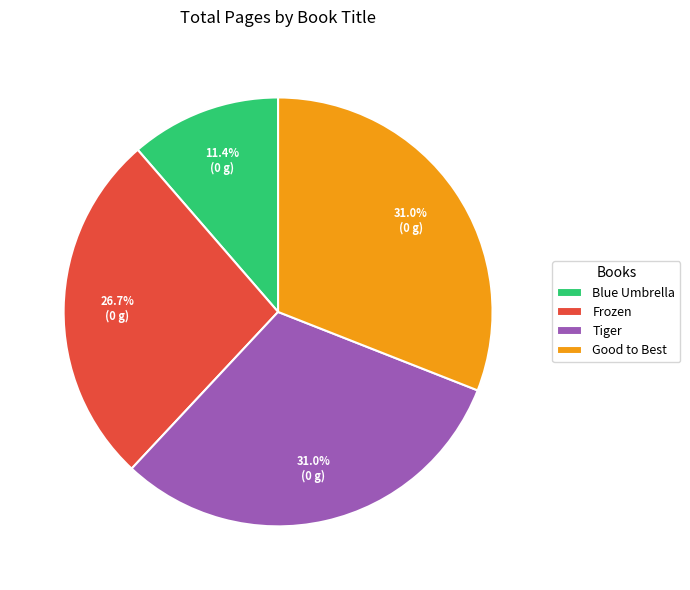

The Blue Umbrella slice represents 1% of the pie. True or false?

False